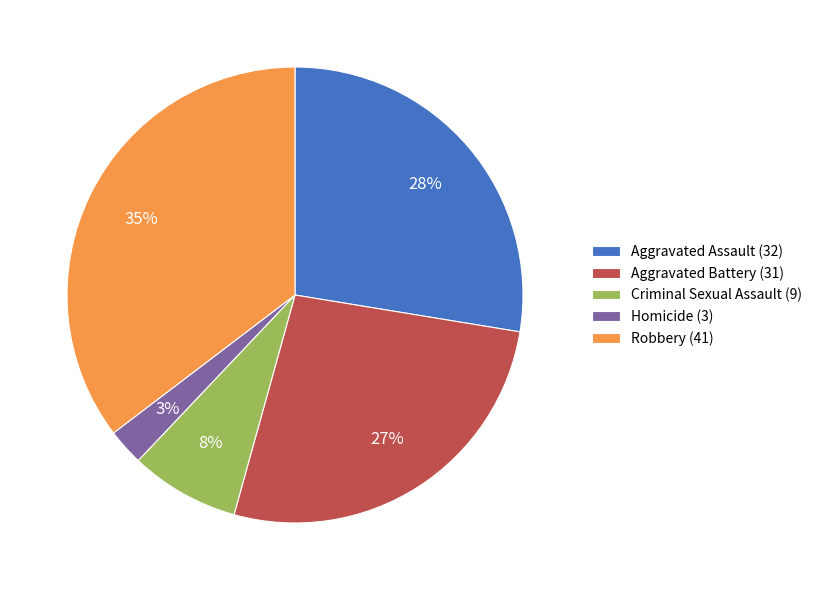

True or false: Robbery accounts for 35% of the total.

True